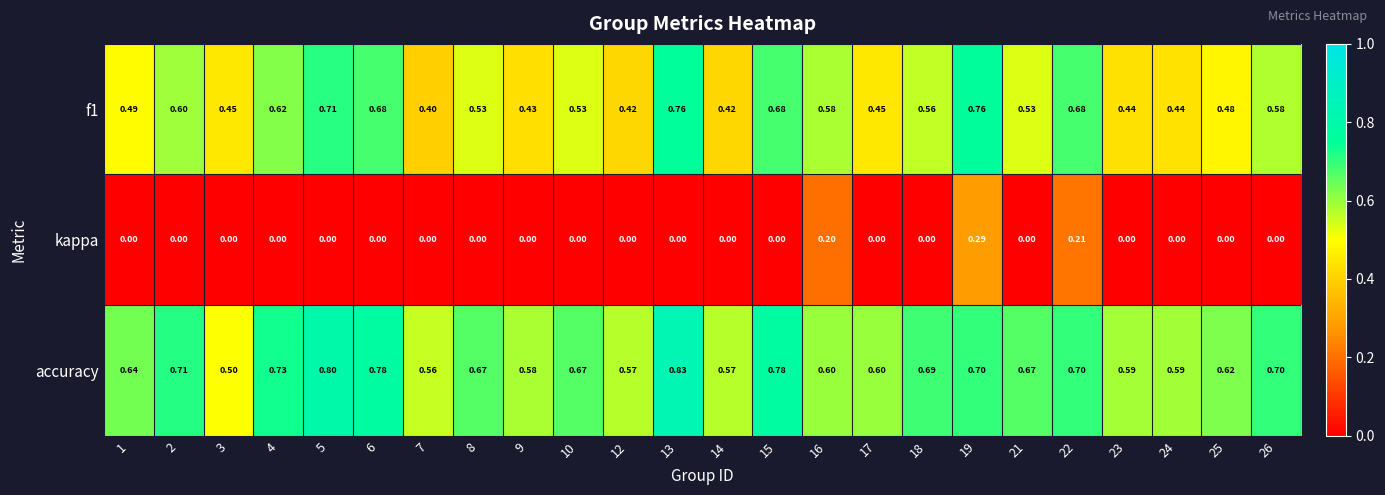

Is the value of kappa at 4 greater than the value of f1 at 9?

No